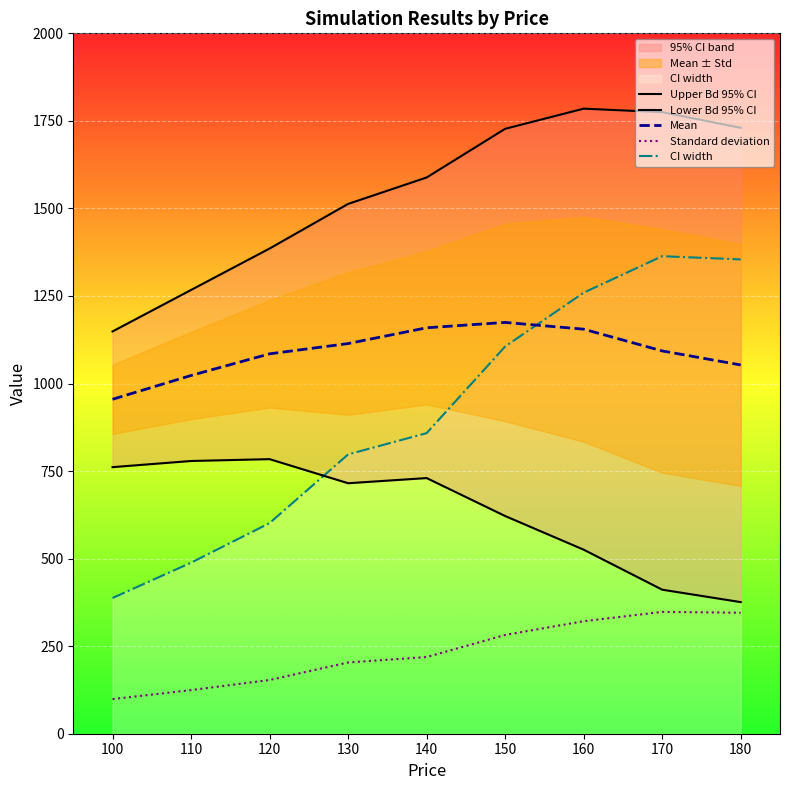

List the series in order of their peak value, lowest first.

Standard deviation, Lower Bd 95% CI, Mean, CI width, Upper Bd 95% CI